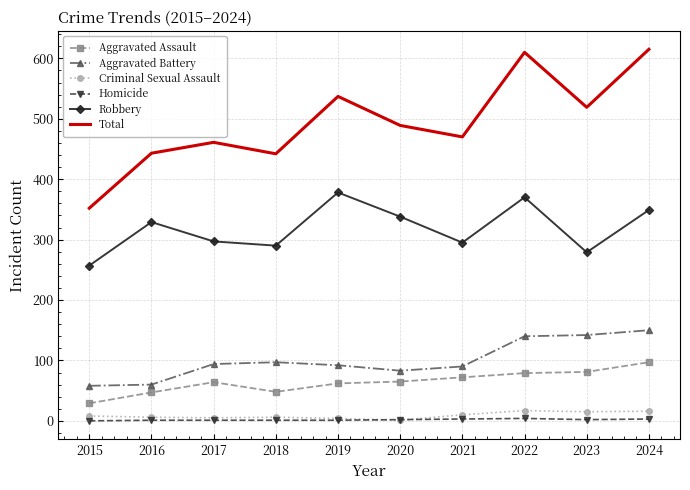

Which series has the largest total across all categories?

Total